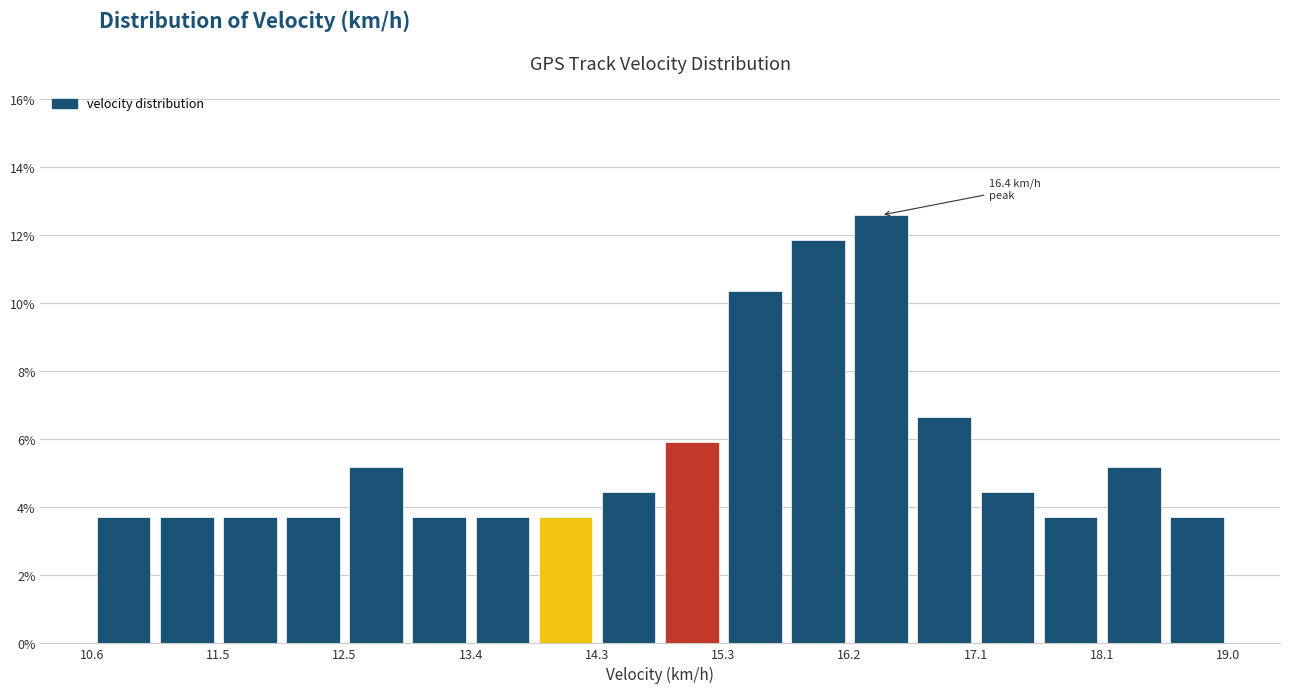

Which range on the x-axis has the tallest bar?

16.2 to 16.7